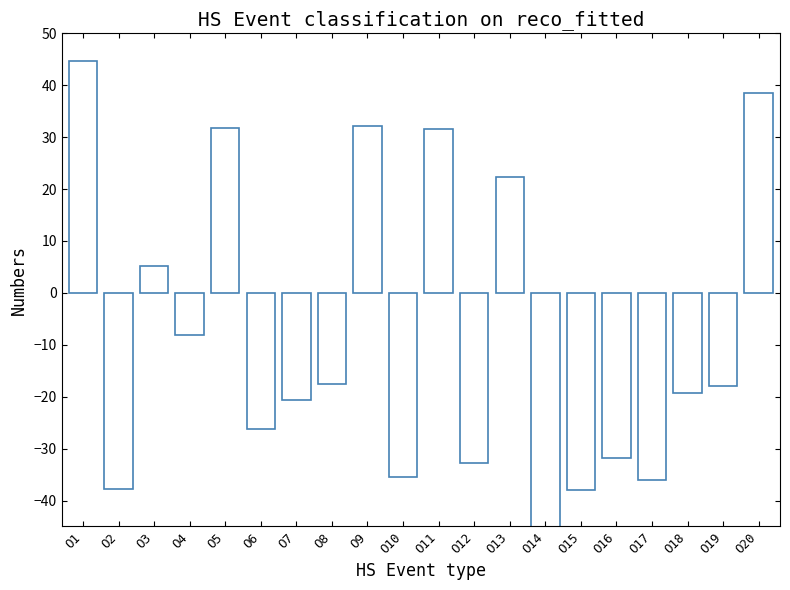

What is the change in value from O2 to O18?

+18.6